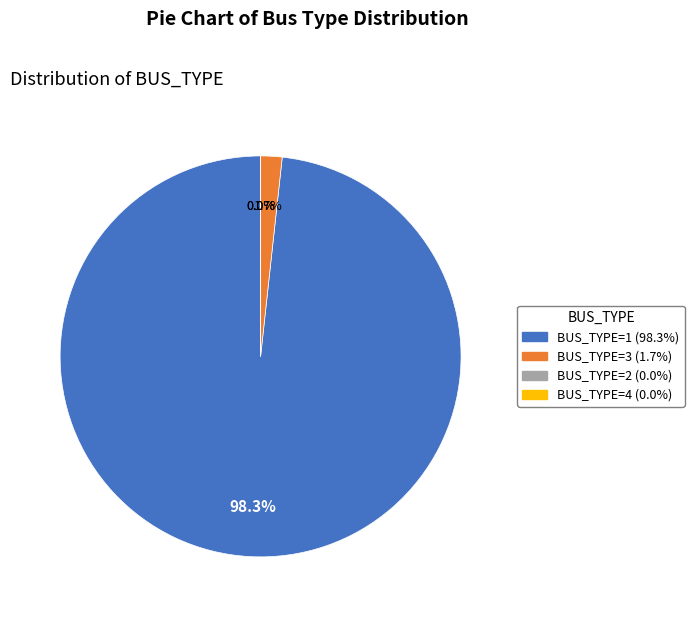

Is it true that Type 4 (BUS_TYPE=4) is 0% of the pie?

True